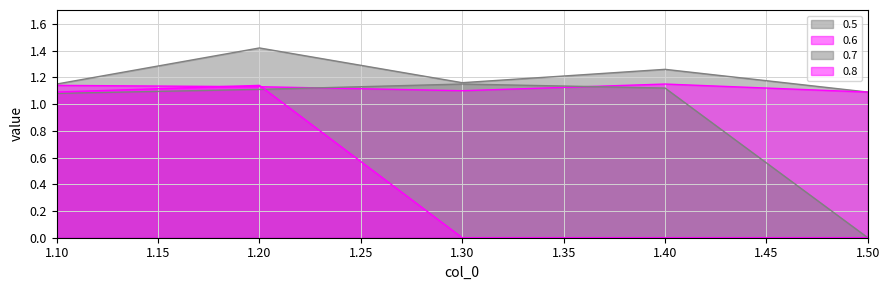

Reading left to right, what are all the values shown in this chart?

0.5: 1.1=1.1	1.2=1.4	1.3=1.2	1.4=1.3	1.5=1.1
0.6: 1.1=1.1	1.2=1.1	1.3=1.1	1.4=1.1	1.5=1.1
0.7: 1.1=1.1	1.2=1.1	1.3=1.1	1.4=1.1	1.5=0.0
0.8: 1.1=1.1	1.2=1.1	1.3=0.0	1.4=0.0	1.5=0.0